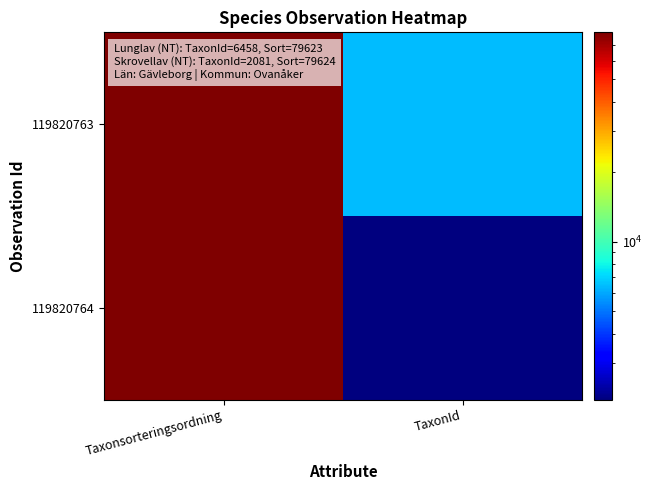

Reading left to right, extract all data points from this chart.

119820763: Taxonsorteringsordning=79623	TaxonId=6458
119820764: Taxonsorteringsordning=79624	TaxonId=2081